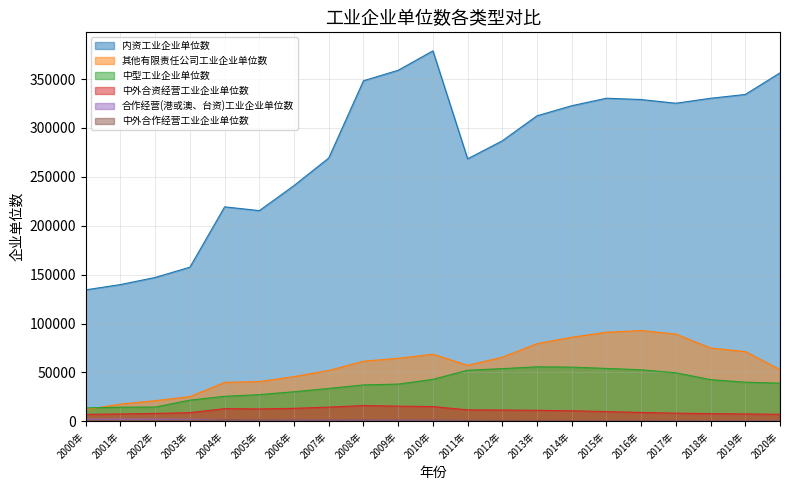

True or false: 中外合作经营工业企业单位数 and 中型工业企业单位数 cross at least once.

False